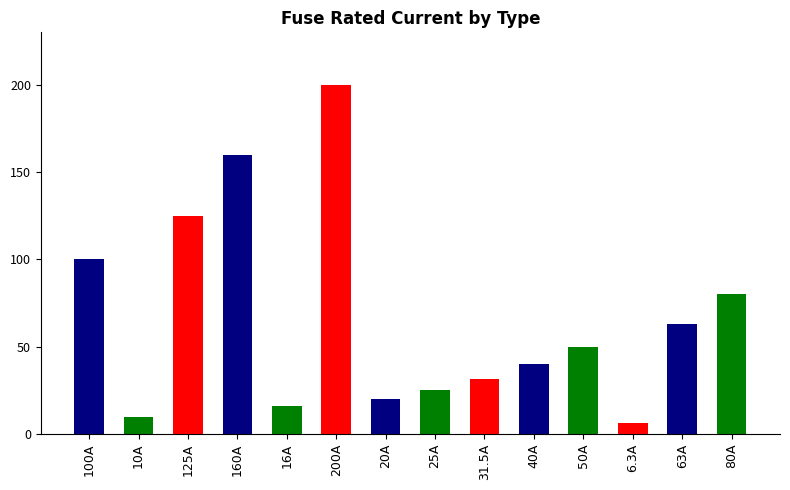

What is the label of the 3rd bar from the right?

6.3A